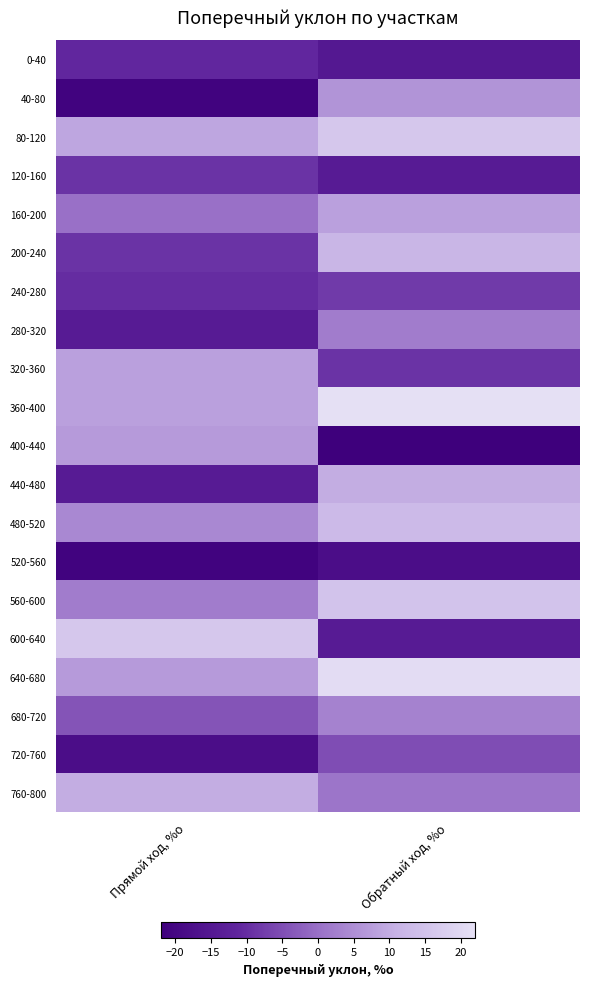

What is the total value across all series at Обратный ход, %о?

24